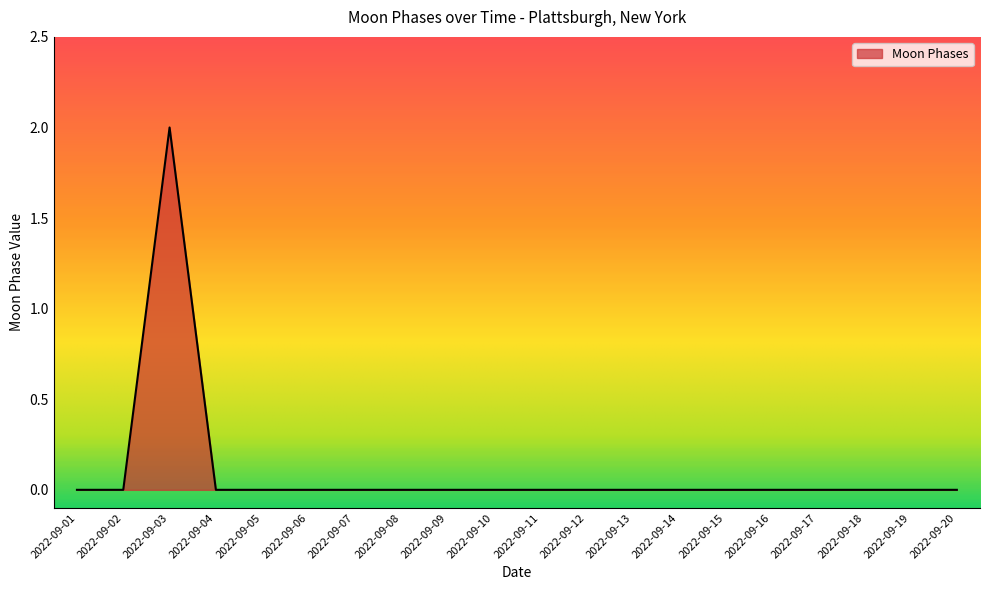

Is it true that the value at 2022-09-05 is 0?

True